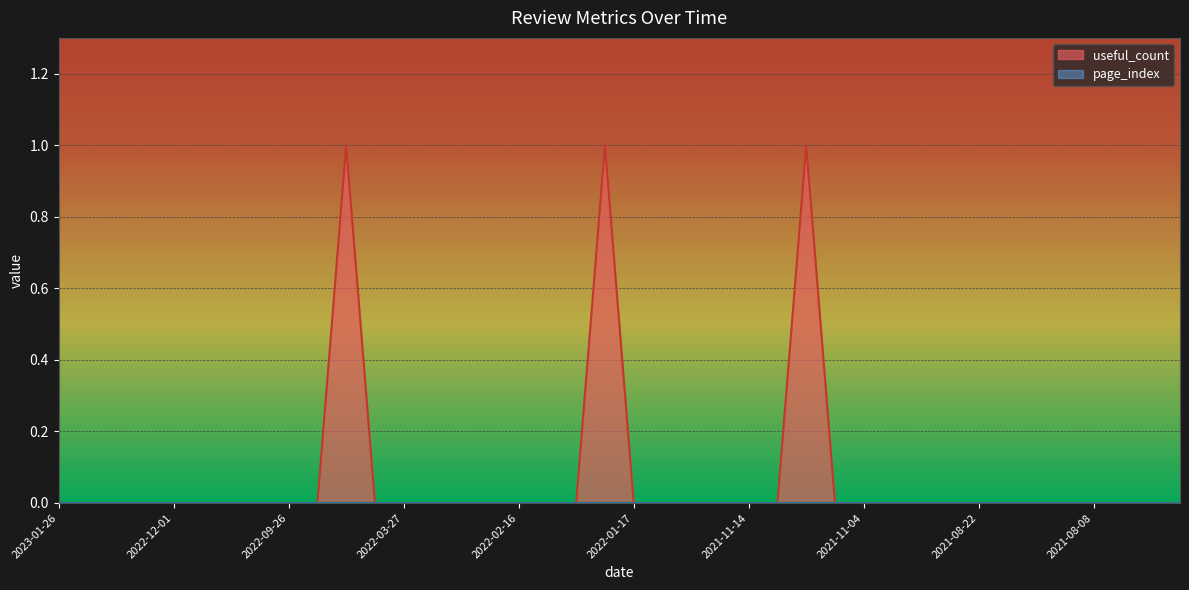

What is the maximum value shown in the chart?

1